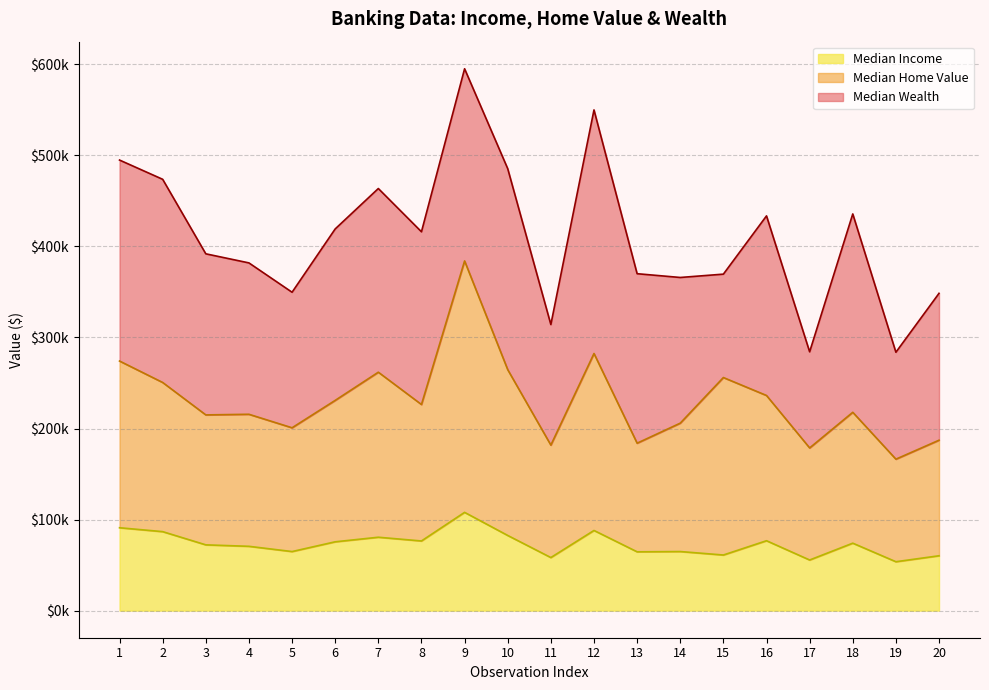

Which series has the largest range (max minus min)?

Median Home Value